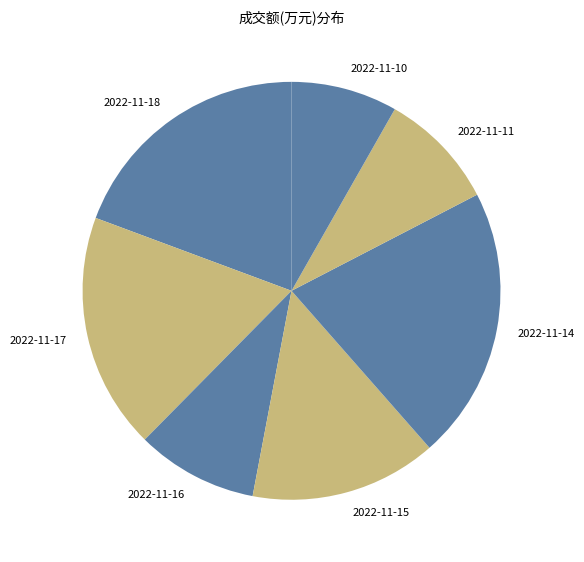

Does any single category account for the majority?

No